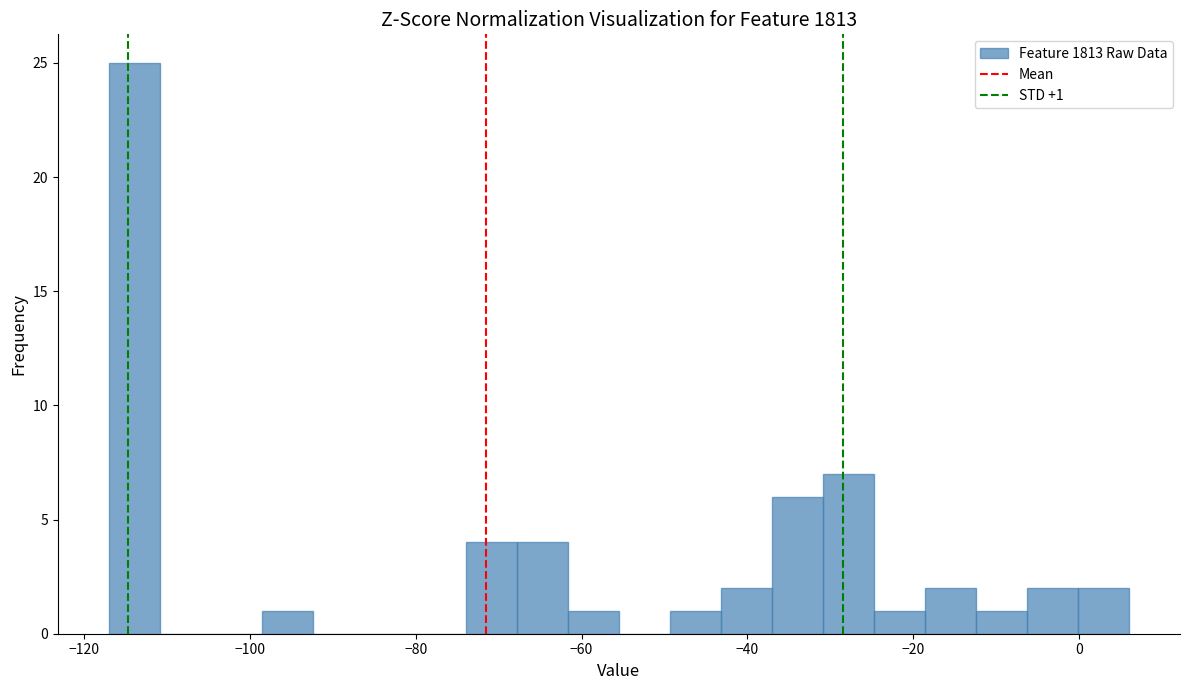

Around what value on the x-axis is the tallest bar? Give the approximate position of its centre, as read against the axis.

-114